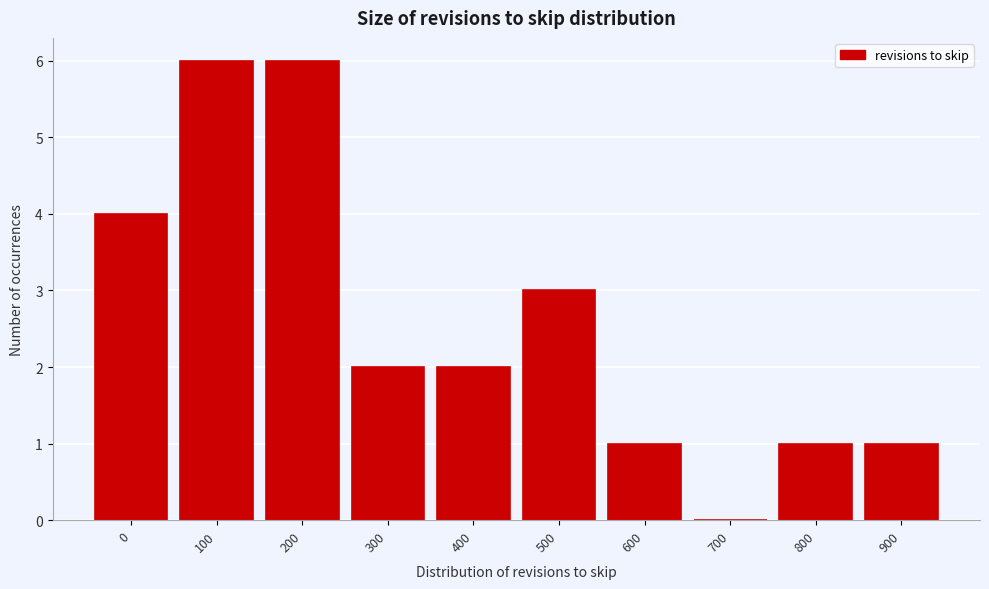

Reading left to right, list all the values displayed in this chart.

0=4	100=6	200=6	300=2	400=2	500=3	600=1	700=0	800=1	900=1